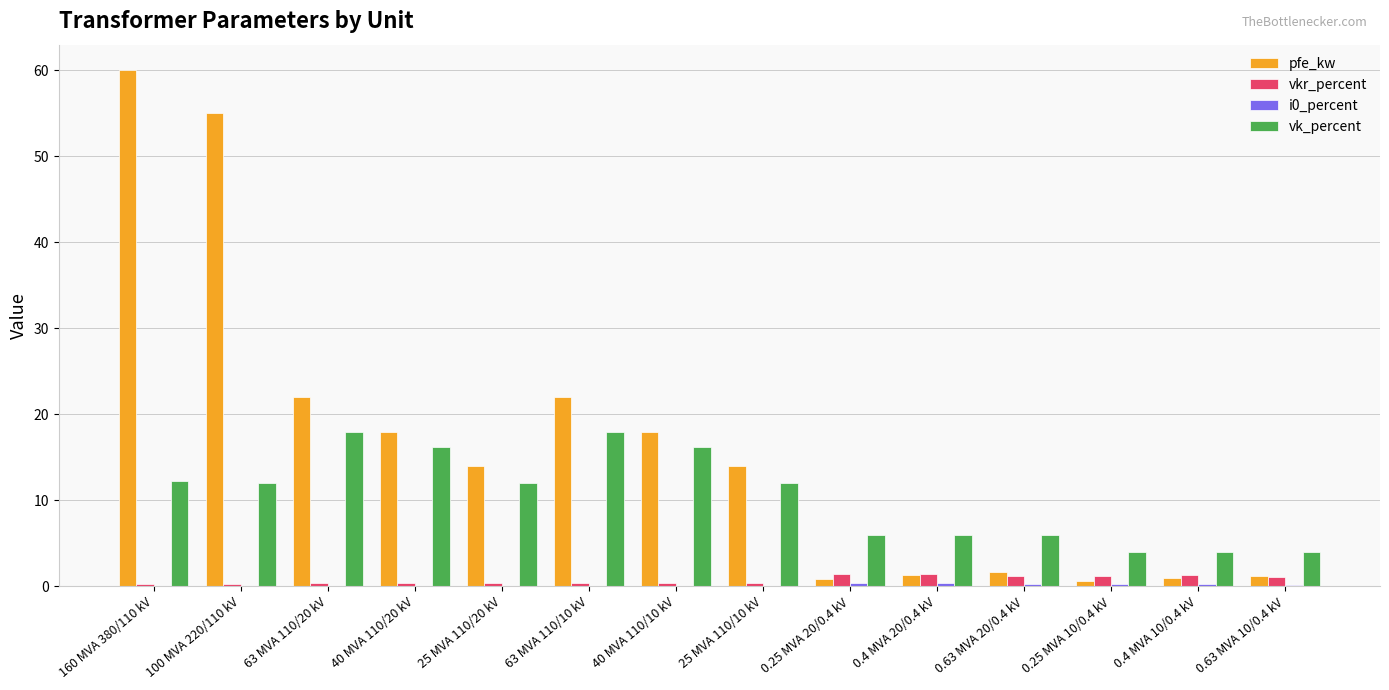

Which series changed the most between 100 MVA 220/110 kV and 0.63 MVA 20/0.4 kV?

pfe_kw